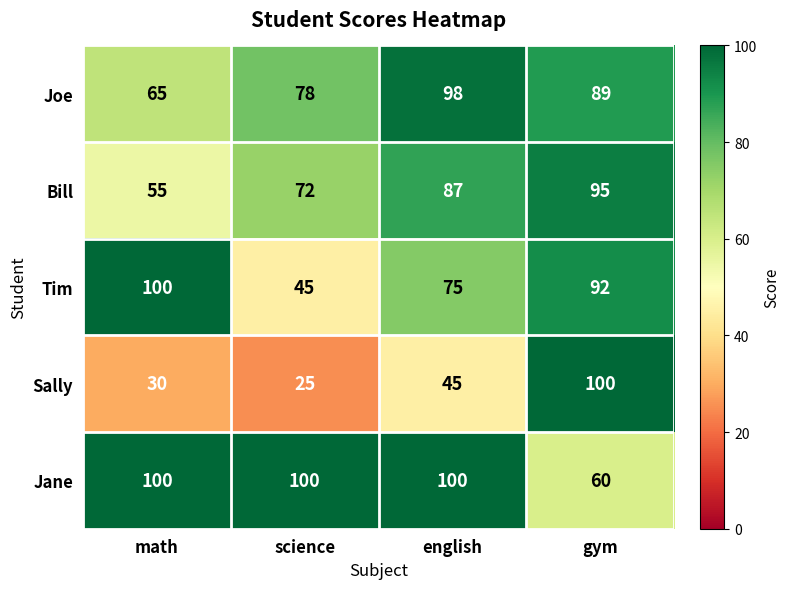

What is the sum of the Tim values at gym and science?

137